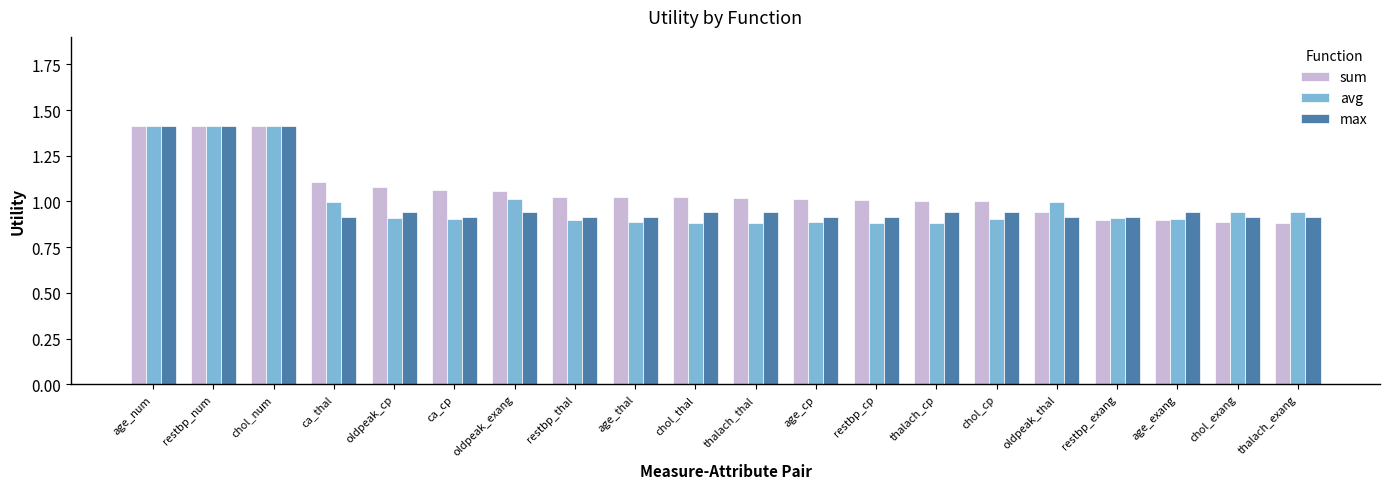

Is the value of avg at age_cp greater than the value of sum at restbp_num?

No